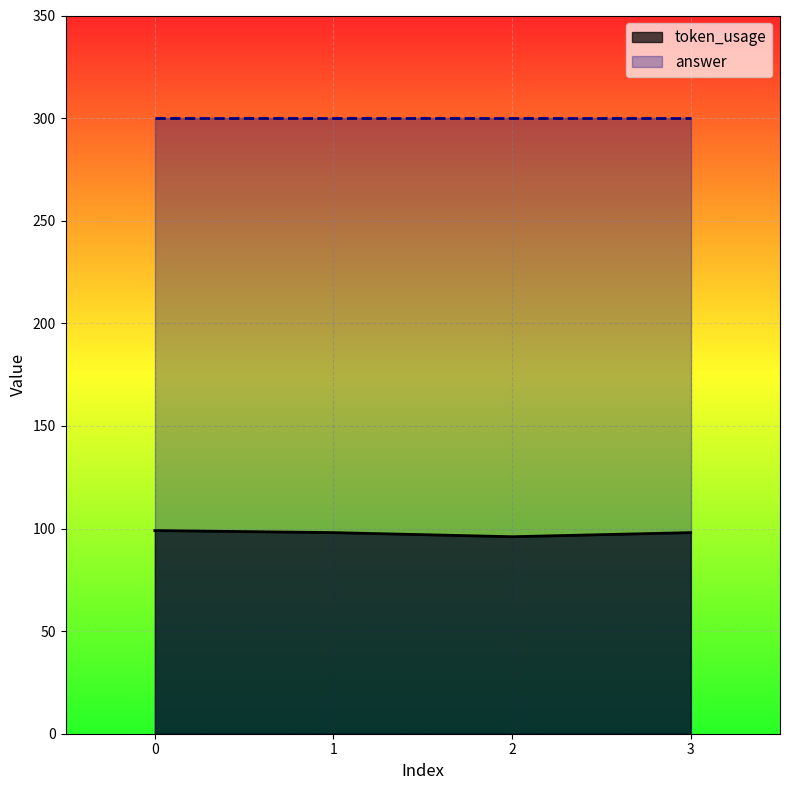

List the labels in order of value, largest first.

0, 1, 3, 2